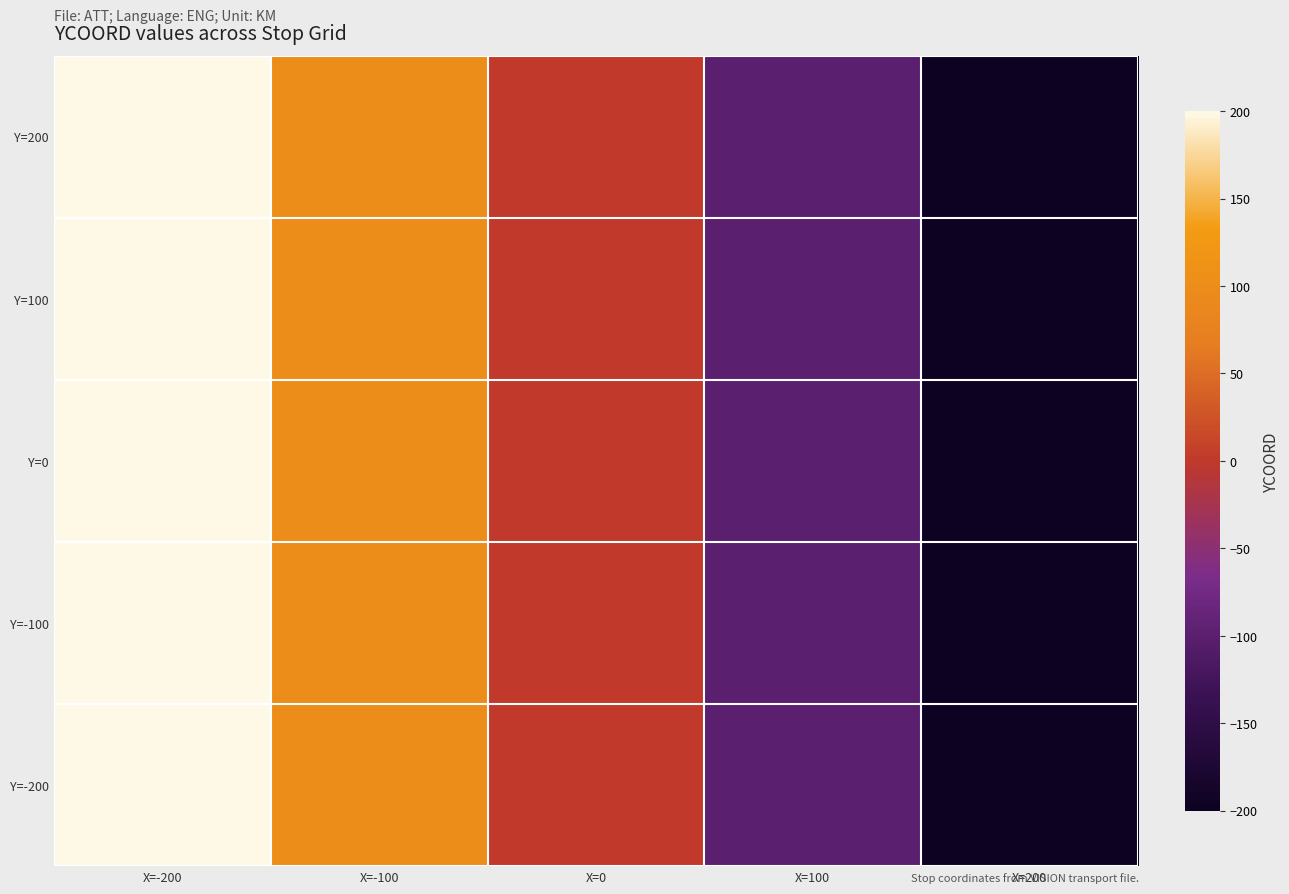

Reading right to left, extract all data points from this chart.

Y=200: X=200=-200	X=100=-100	X=0=0	X=-100=100	X=-200=200
Y=100: X=200=-200	X=100=-100	X=0=0	X=-100=100	X=-200=200
Y=0: X=200=-200	X=100=-100	X=0=0	X=-100=100	X=-200=200
Y=-100: X=200=-200	X=100=-100	X=0=0	X=-100=100	X=-200=200
Y=-200: X=200=-200	X=100=-100	X=0=0	X=-100=100	X=-200=200